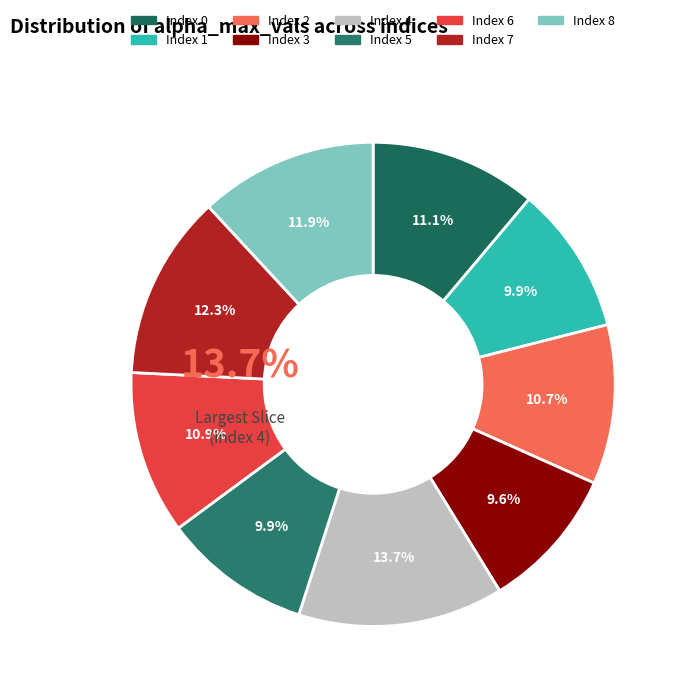

To the nearest percent, what portion does 7 represent?

12%